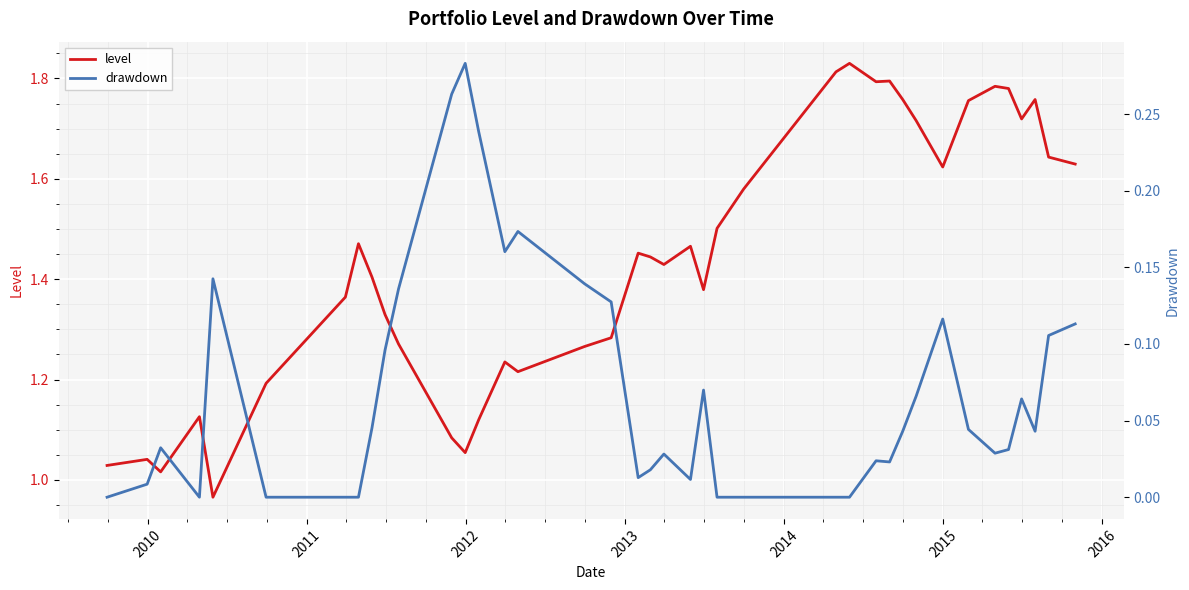

Reading left to right, what are all the values shown in this chart?

level: 1.0	1.0	1.0	1.1	1.0	1.2	1.4	1.5	1.4	1.3	1.3	1.1	1.1	1.1	1.2	1.2	1.3	1.3	1.5	1.4	1.4	1.5	1.4	1.5	1.6	1.8	1.8	1.8	1.8	1.8	1.7	1.6	1.8	1.8	1.8	1.7	1.8	1.6	1.6	1.6
drawdown: 0.0	0.0	0.0	0.0	0.1	0.0	0.0	0.0	0.0	0.1	0.1	0.3	0.3	0.2	0.2	0.2	0.1	0.1	0.0	0.0	0.0	0.0	0.1	0.0	0.0	0.0	0.0	0.0	0.0	0.0	0.1	0.1	0.0	0.0	0.0	0.1	0.0	0.1	0.1	0.1